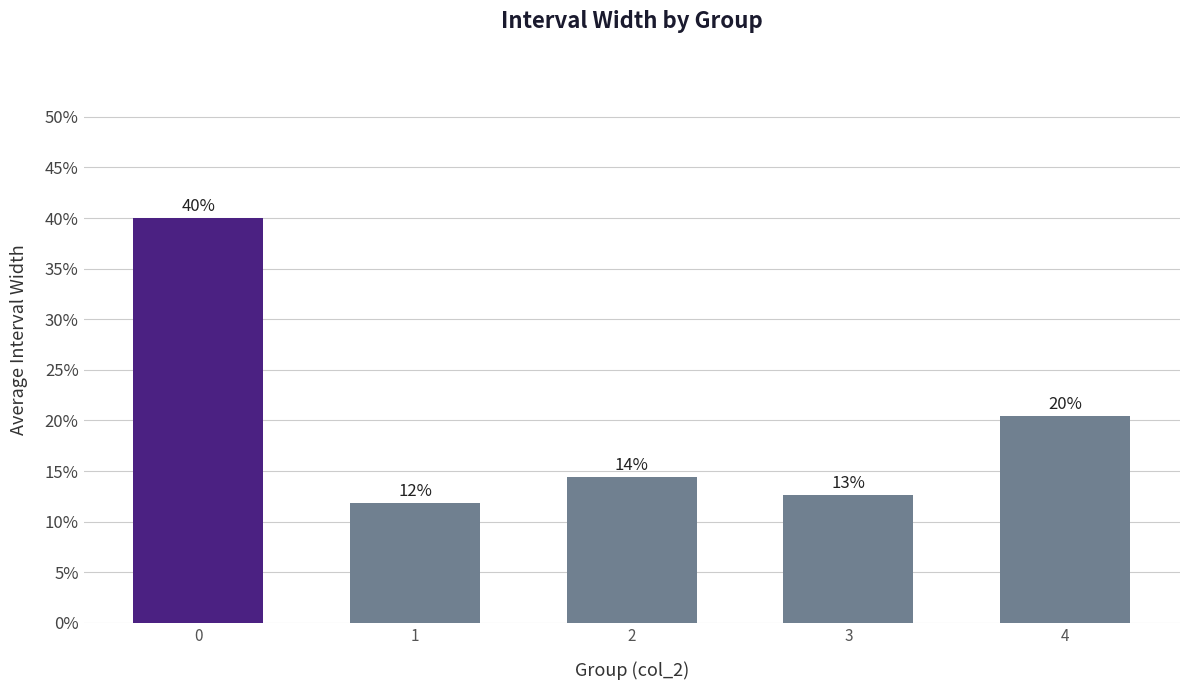

Reading left to right, what are all the values shown in this chart?

0=0.4	1=0.1	2=0.1	3=0.1	4=0.2